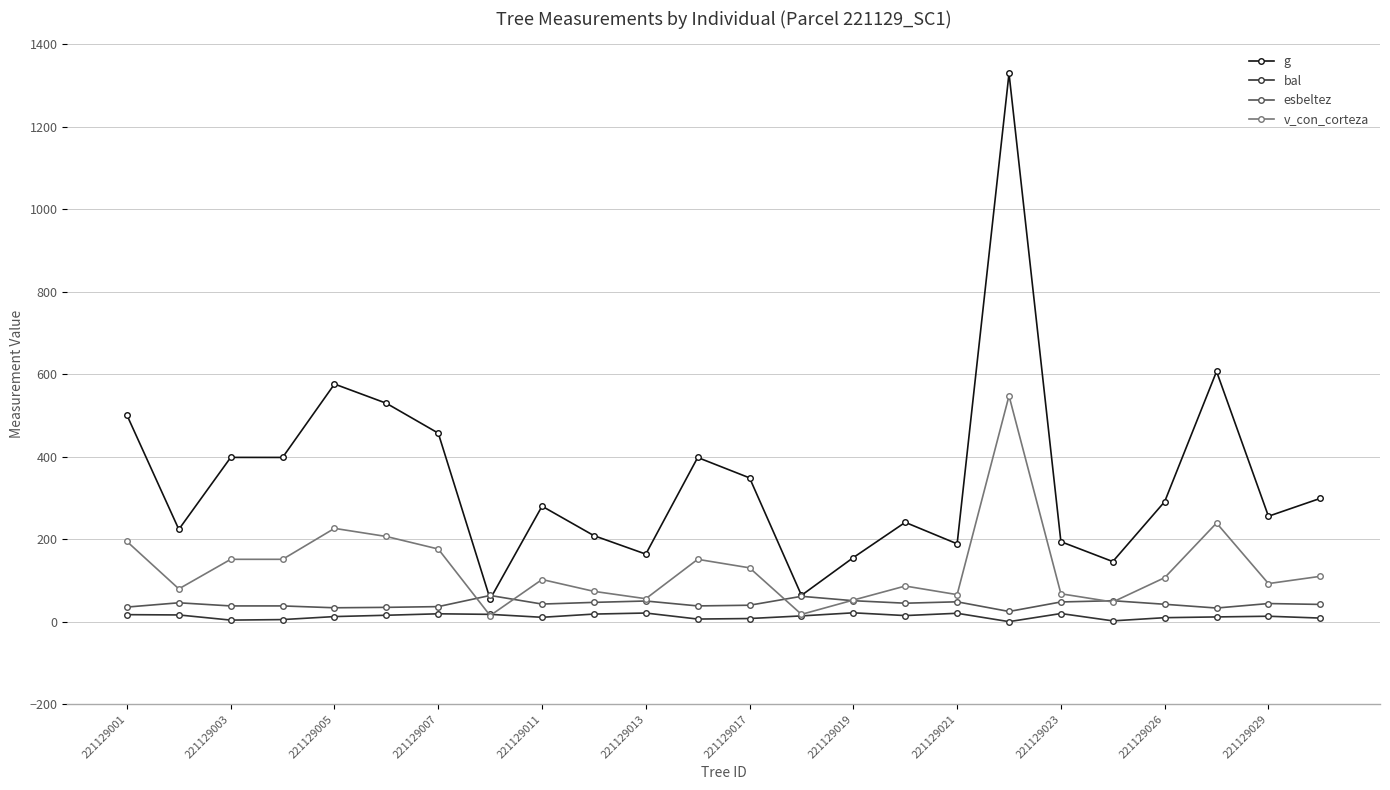

Does the chart display data point markers on the line(s)?

Yes